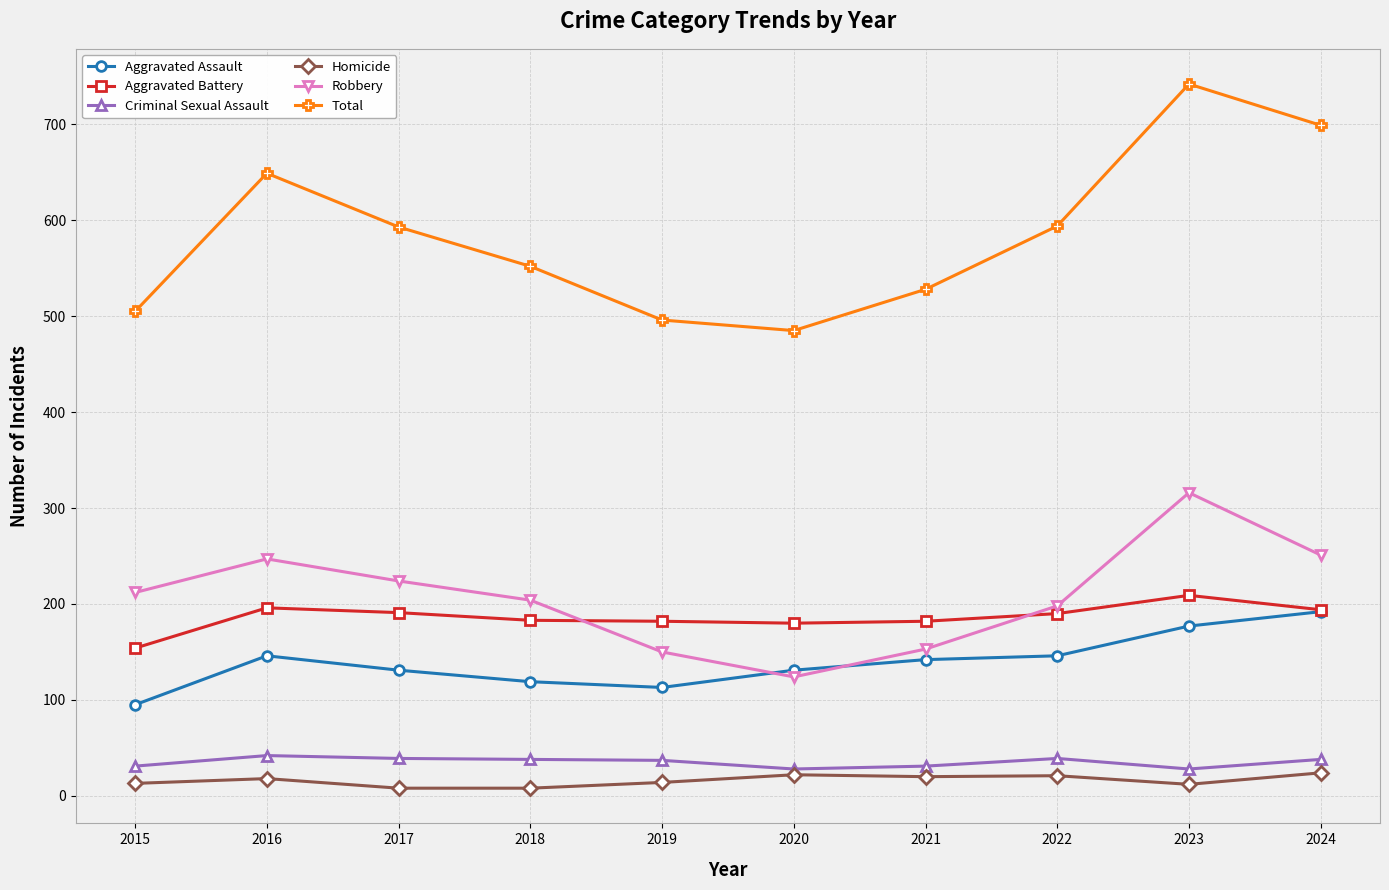

At which category does Robbery reach its first local peak?

2016